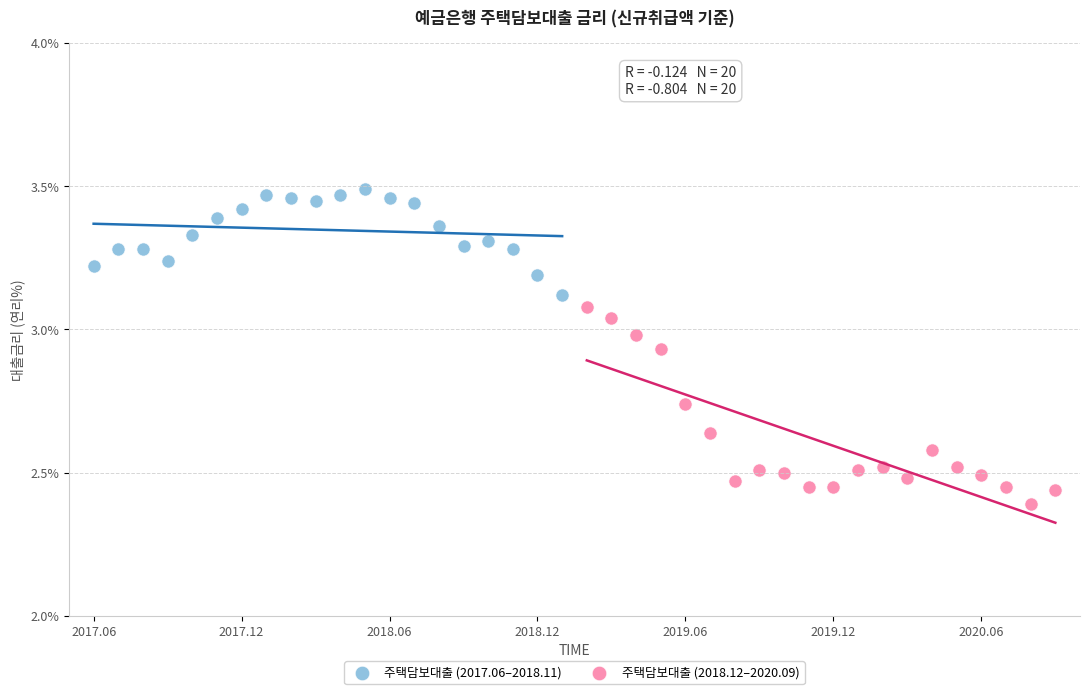

Which series contains the lowest Y value?

주택담보대출 (2018.12–2020.09)